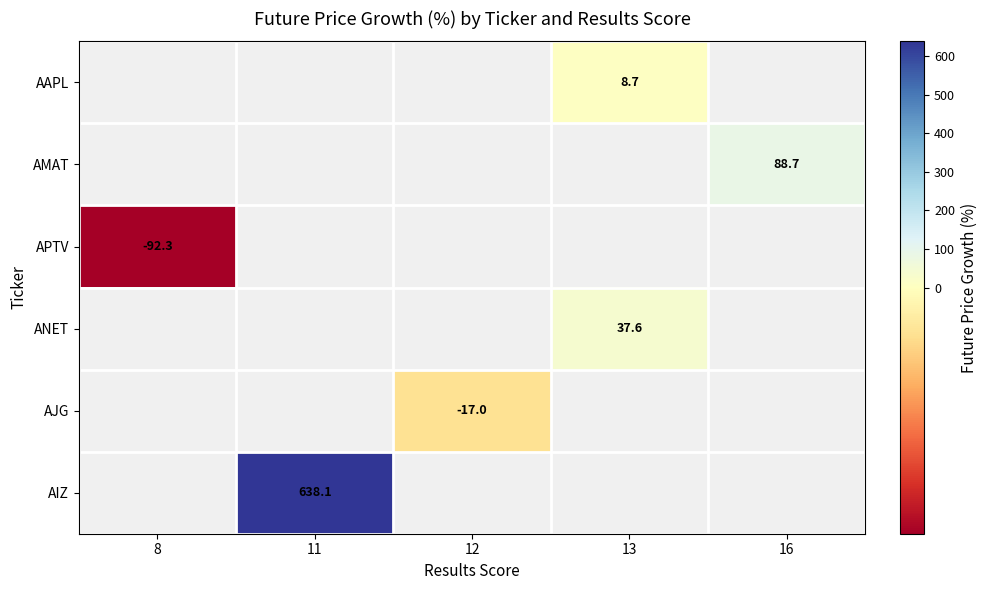

How many values in AMAT are above zero?

1